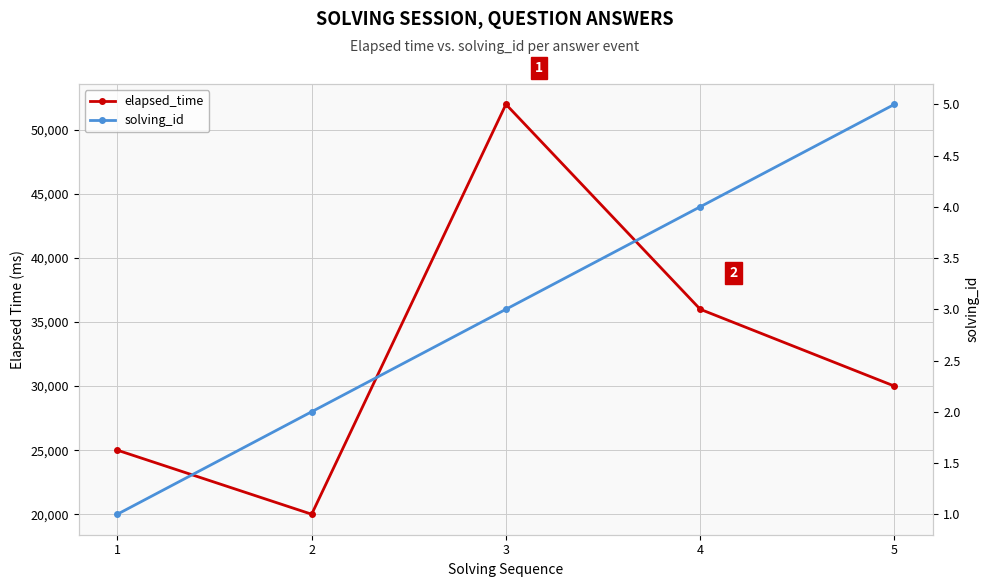

Is the value of elapsed_time at 3 greater than the value of solving_id at 2?

Yes